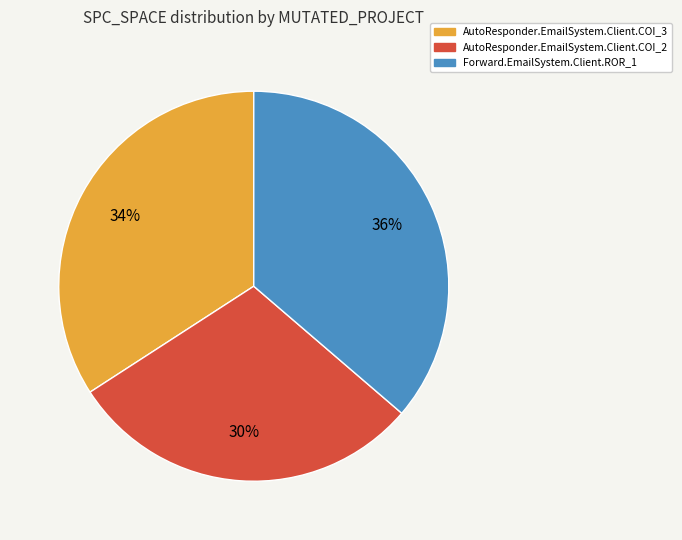

Is the sum of AutoResponder.EmailSystem.Client.COI_3 and Forward.EmailSystem.Client.ROR_1 greater than half?

Yes